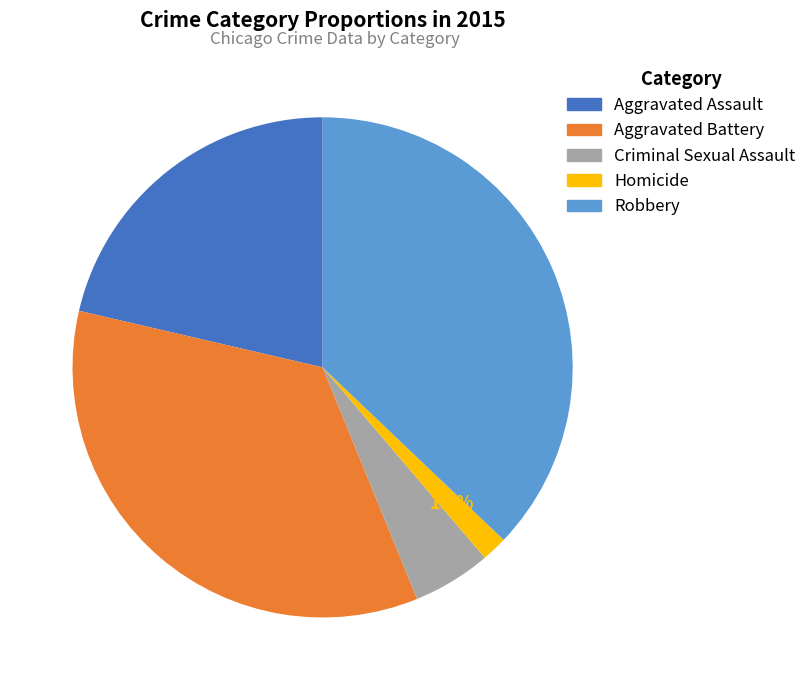

True or false: Robbery accounts for 37% of the total.

True